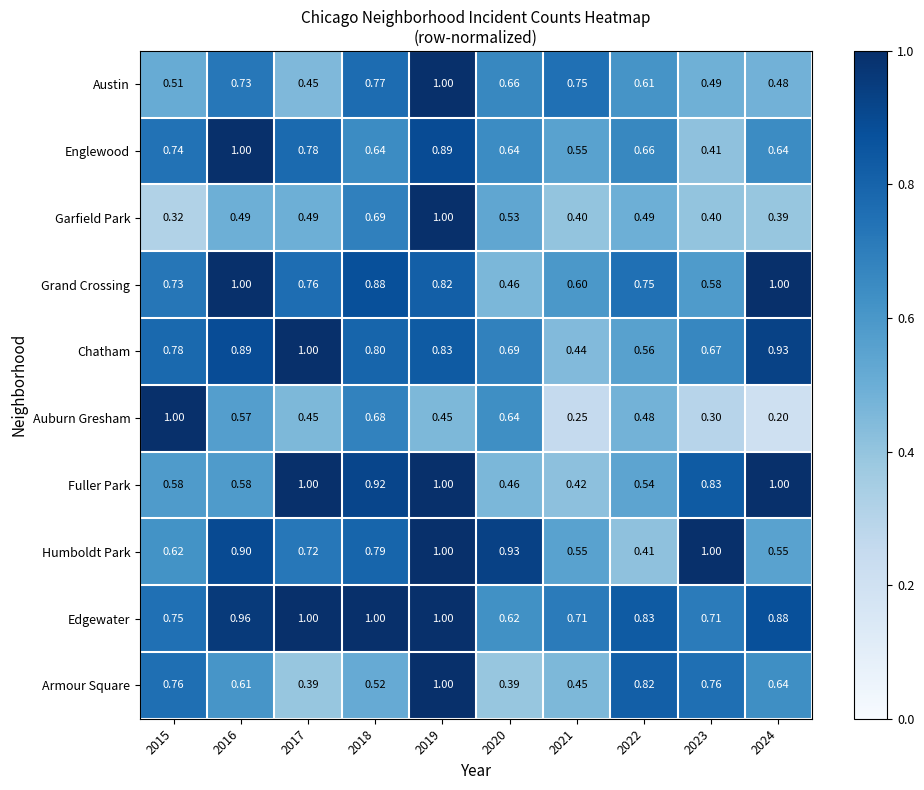

Between 2016 and 2023, which series saw the biggest shift?

Englewood